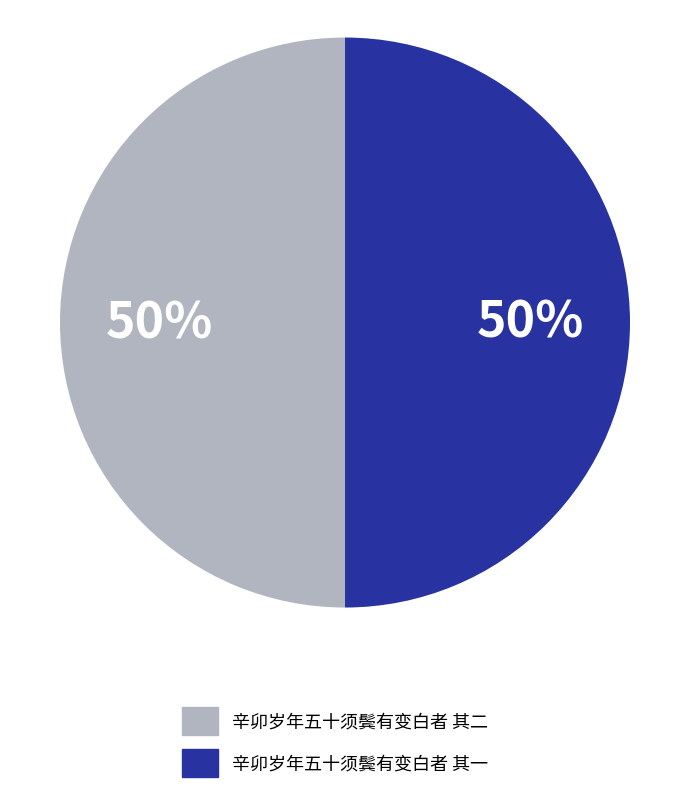

Approximately how many times larger is the value at 辛卯岁年五十须鬓有变白者 其一 compared to 辛卯岁年五十须鬓有变白者 其二?

1.0